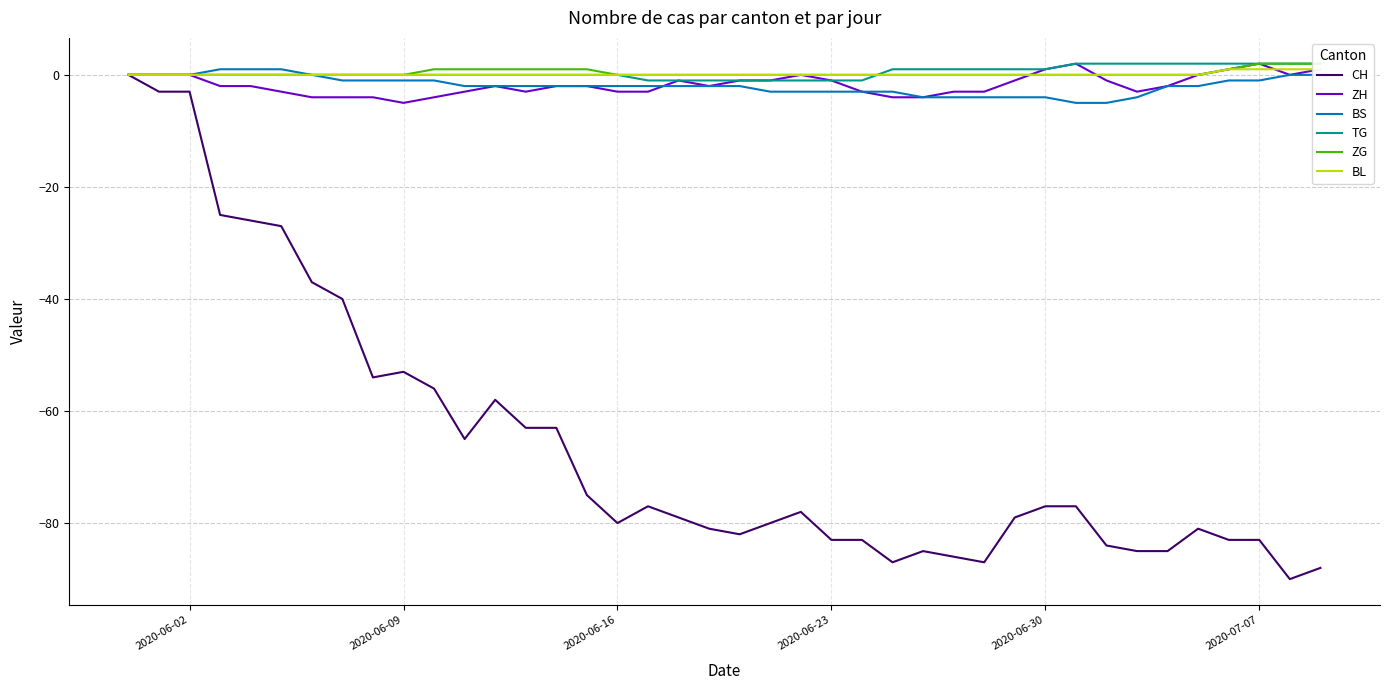

What is the minimum value for CH?

-90